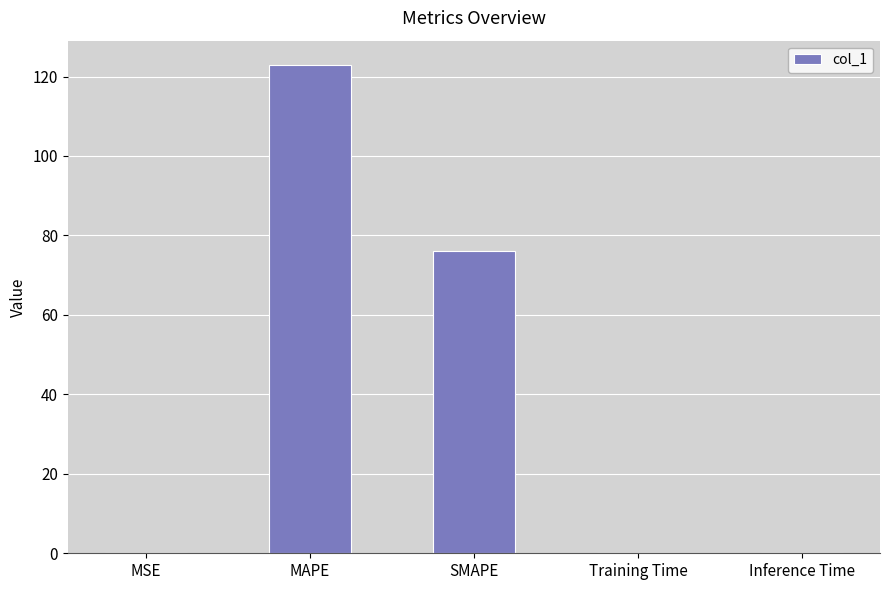

Which label corresponds to the largest value in the chart?

MAPE